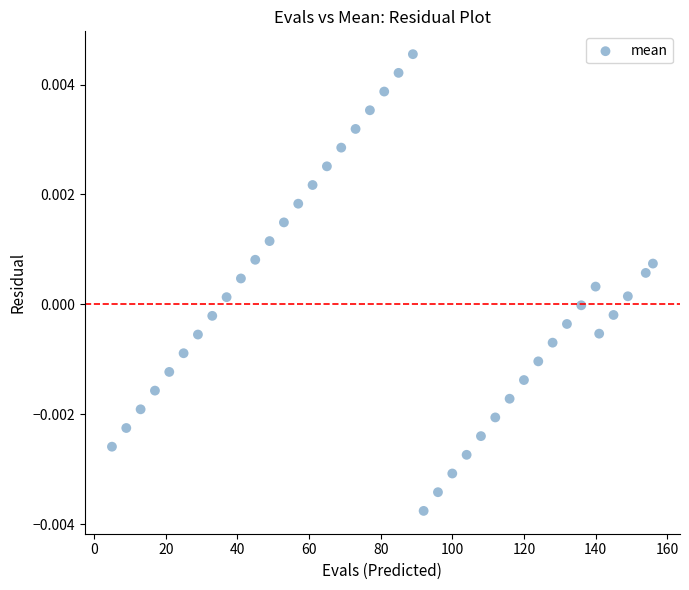

What is the range of X values (max minus min)?

151.0